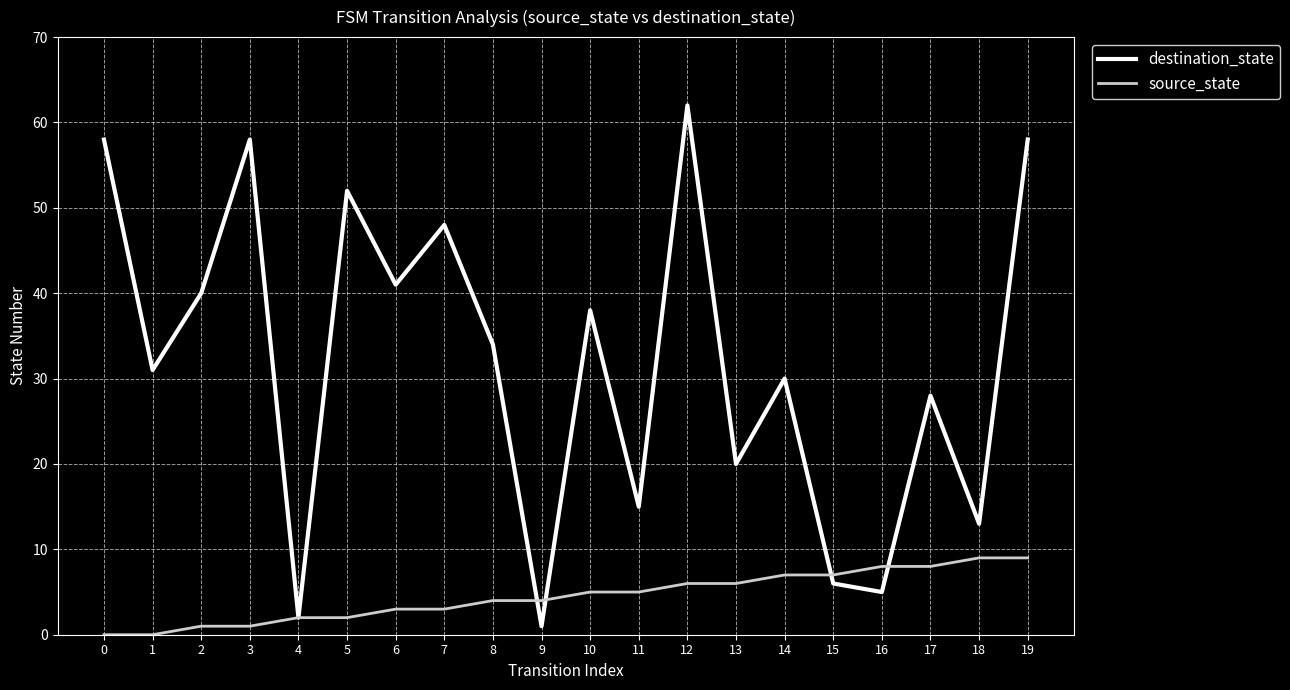

Which series has the largest total across all categories?

destination_state